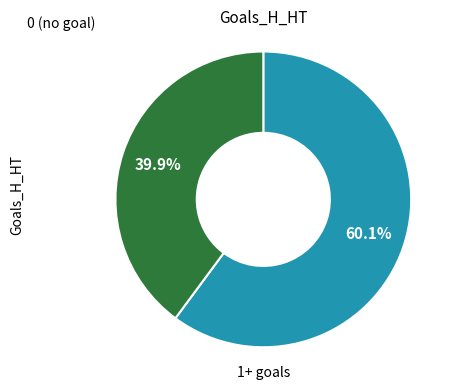

Is there a majority slice in this chart?

Yes